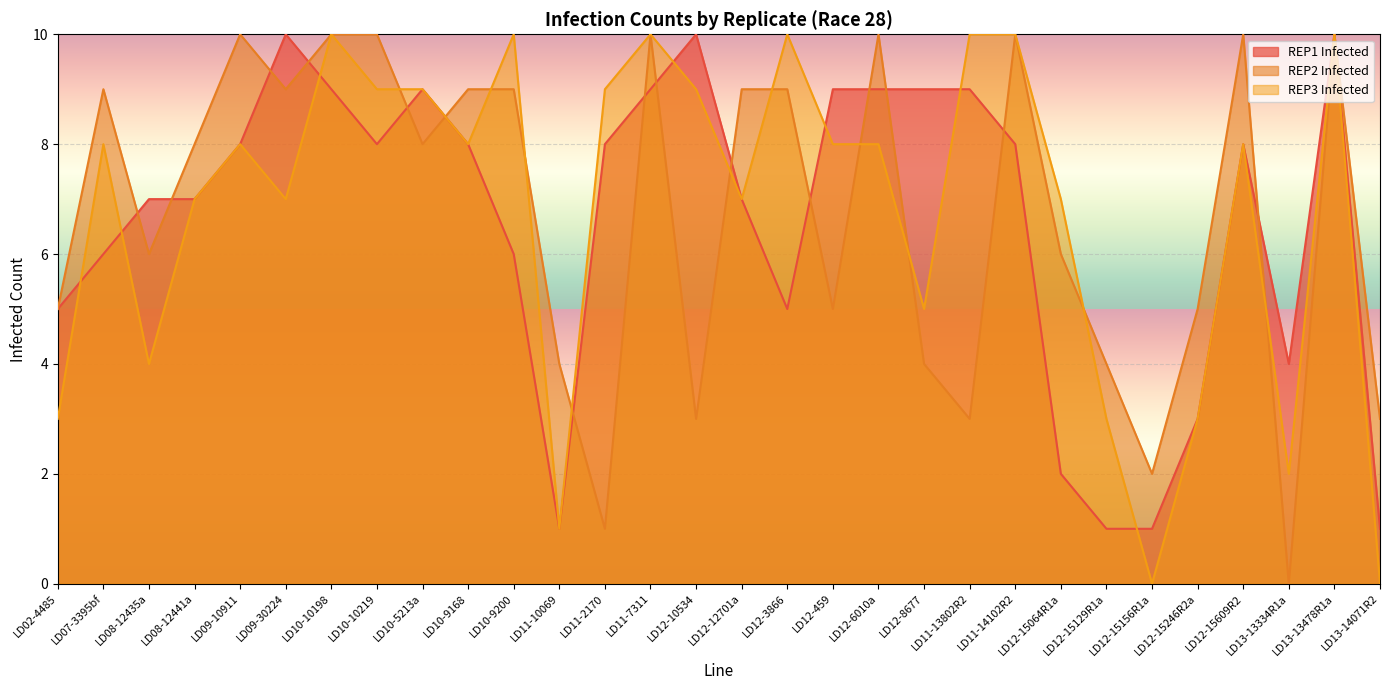

Is the value of REP1 Infected at LD12-6010a greater than the value of REP2 Infected at LD11-10069?

Yes